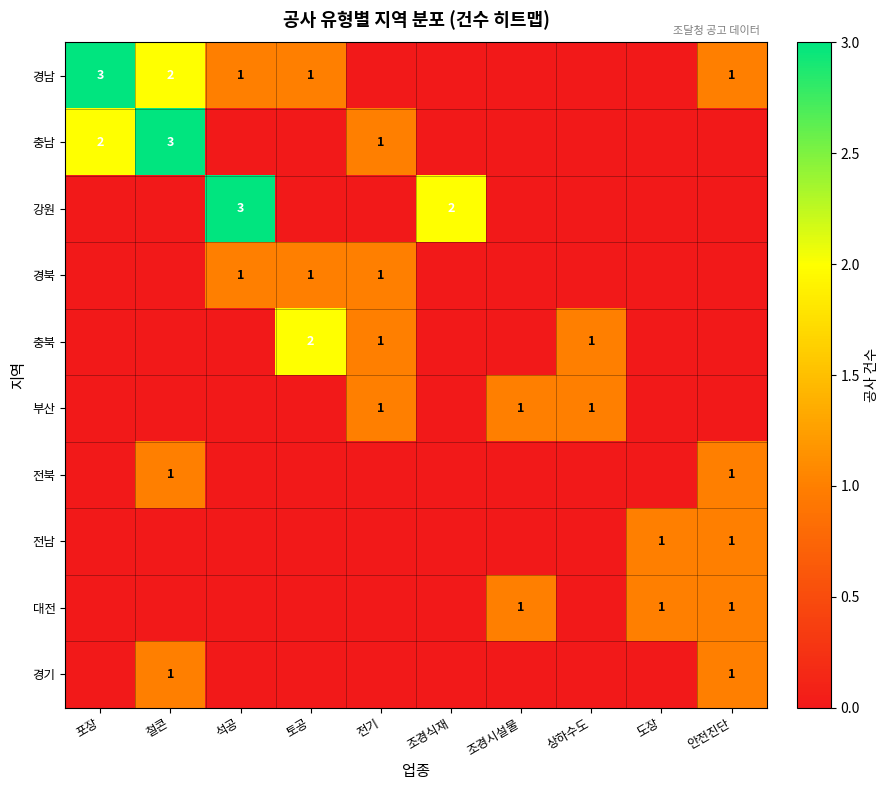

The value of 충남 at 포장 is 1. True or false?

False